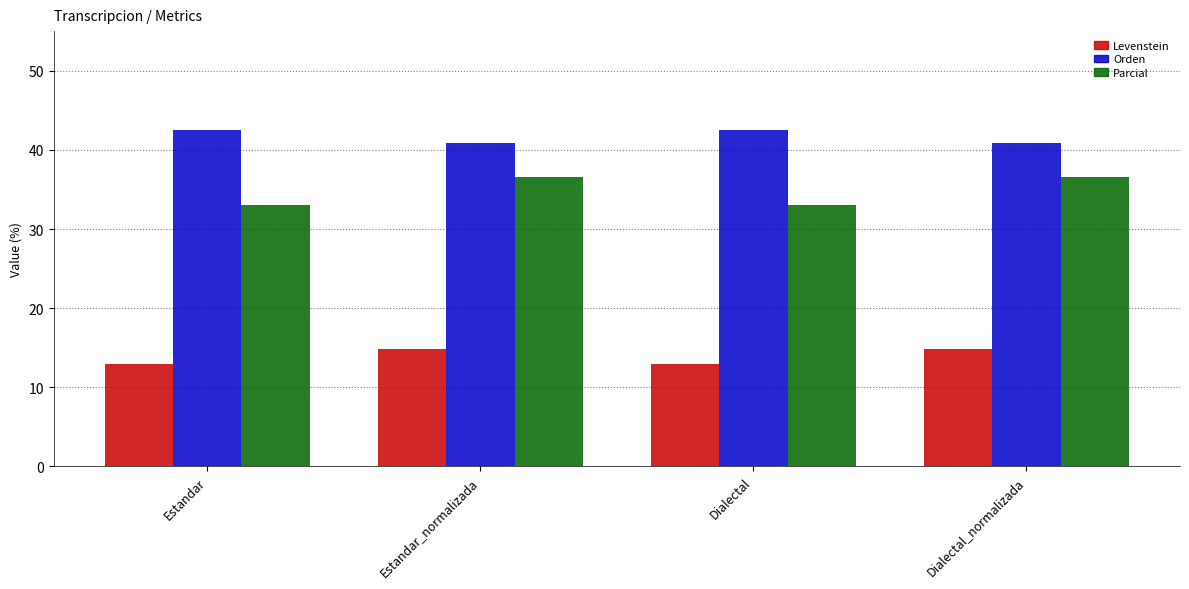

Is it true that Levenstein equals 7.4 at Estandar?

False